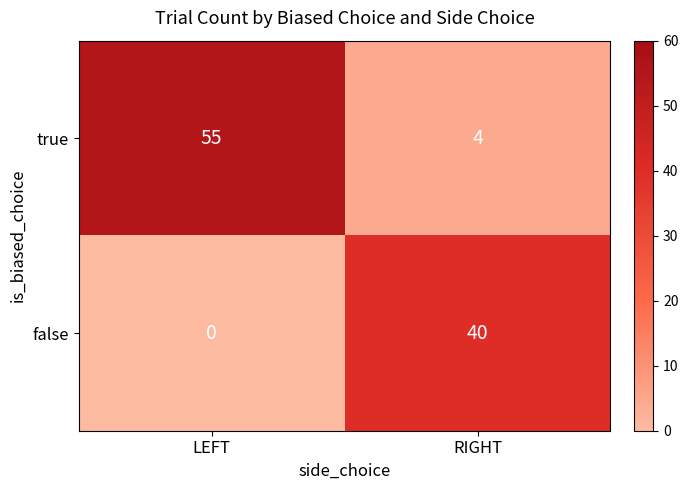

Which series changed the most between LEFT and RIGHT?

true